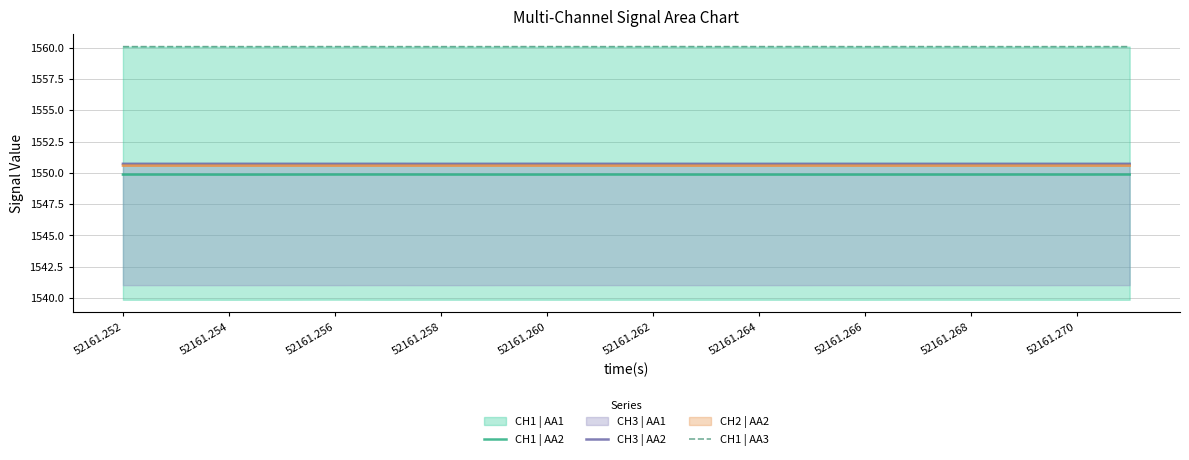

True or false: CH1 | AA2 has a value of 2170.8 at 52161.256.

False